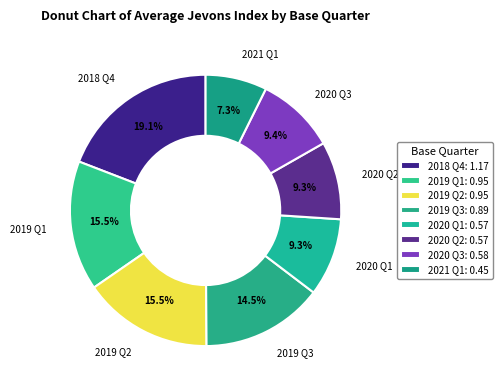

Is the sum of 2019 Q1 and 2020 Q1 greater than half?

No